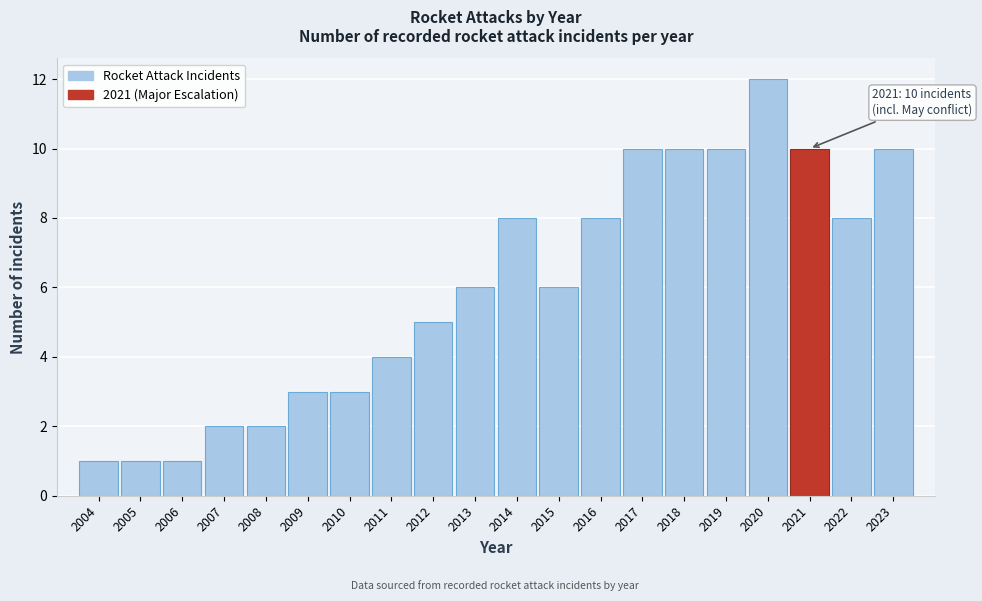

Reading left to right, what are all the values shown in this chart?

2004=1	2005=1	2006=1	2007=2	2008=2	2009=3	2010=3	2011=4	2012=5	2013=6	2014=8	2015=6	2016=8	2017=10	2018=10	2019=10	2020=12	2021=10	2022=8	2023=10